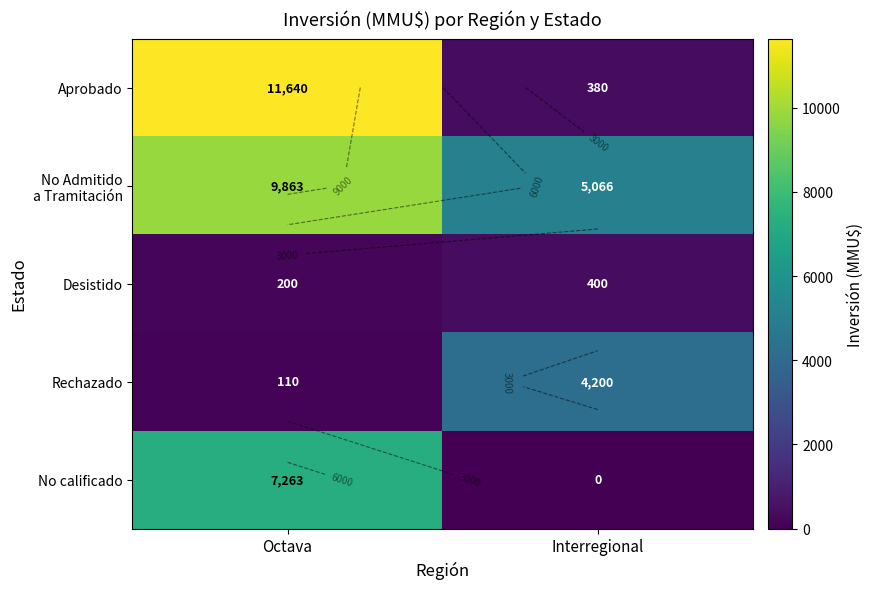

What is the difference between the Desistido values at Interregional and Octava?

200